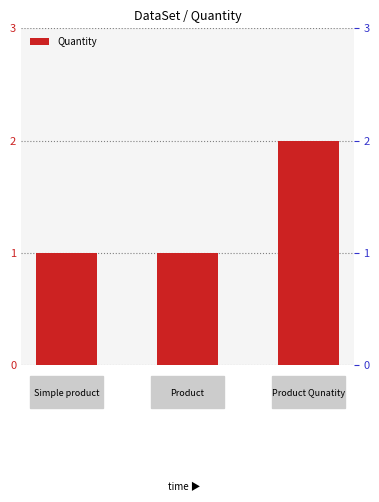

Reading left to right, what are all the values shown in this chart?

0=1	1=1	2=2